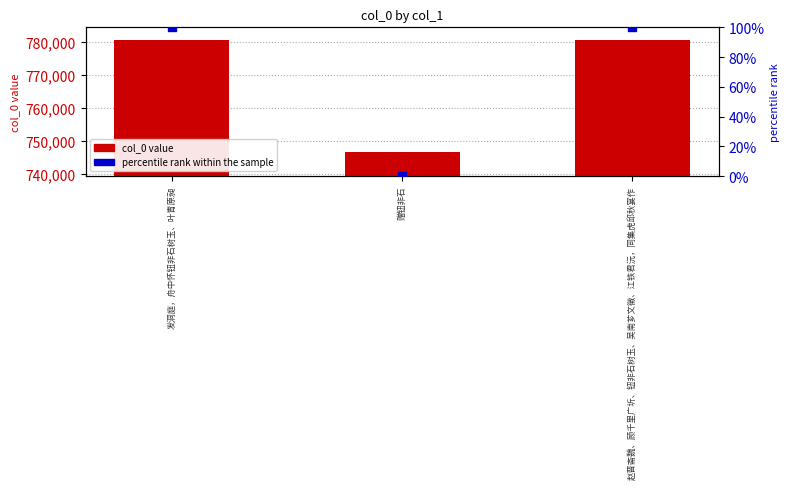

At which category is the sum across all series the highest?

赵晋斋魏、顾千里广圻、钮非石树玉、吴南芗文徵、江铁君沅，同集虎邱秋宴作